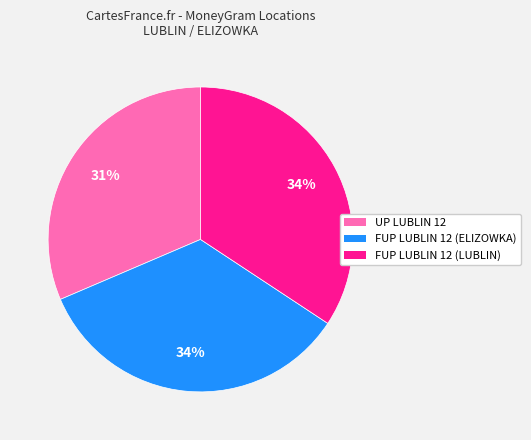

Does any single category account for the majority?

No